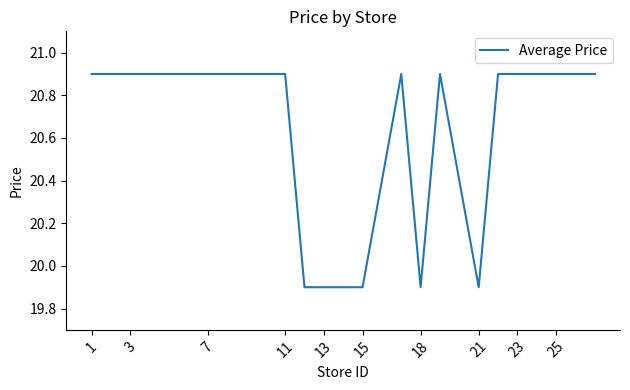

What is the smallest value displayed?

19.9